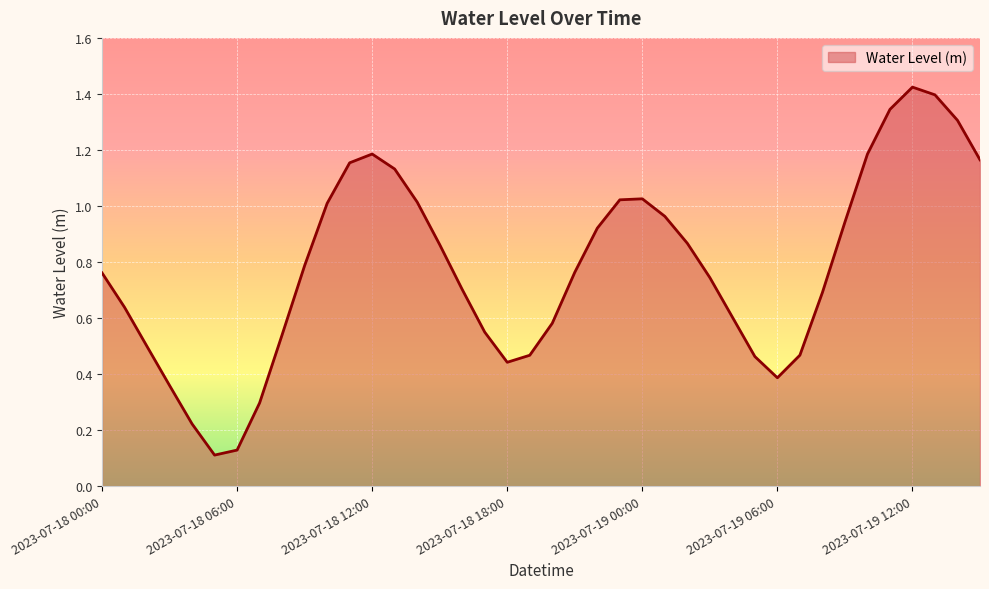

List the labels in order of value, largest first.

2023-07-19 12:00, 2023-07-19 13:00, 2023-07-19 11:00, 2023-07-19 14:00, 2023-07-18 12:00, 2023-07-19 10:00, 2023-07-19 15:00, 2023-07-18 11:00, 2023-07-18 13:00, 2023-07-19 00:00, 2023-07-18 23:00, 2023-07-18 14:00, 2023-07-18 10:00, 2023-07-19 01:00, 2023-07-19 09:00, 2023-07-18 22:00, 2023-07-19 02:00, 2023-07-18 15:00, 2023-07-18 09:00, 2023-07-18 21:00, 2023-07-18 00:00, 2023-07-19 03:00, 2023-07-18 16:00, 2023-07-19 08:00, 2023-07-18 01:00, 2023-07-19 04:00, 2023-07-18 20:00, 2023-07-18 17:00, 2023-07-18 08:00, 2023-07-18 02:00, 2023-07-19 07:00, 2023-07-18 19:00, 2023-07-19 05:00, 2023-07-18 18:00, 2023-07-19 06:00, 2023-07-18 03:00, 2023-07-18 07:00, 2023-07-18 04:00, 2023-07-18 06:00, 2023-07-18 05:00